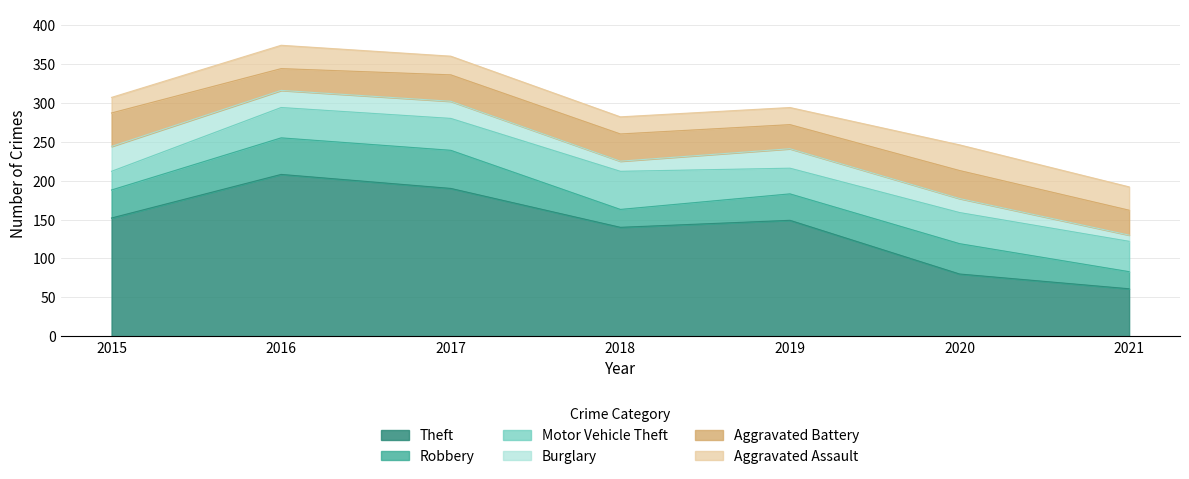

How many lines are shown in the chart?

6